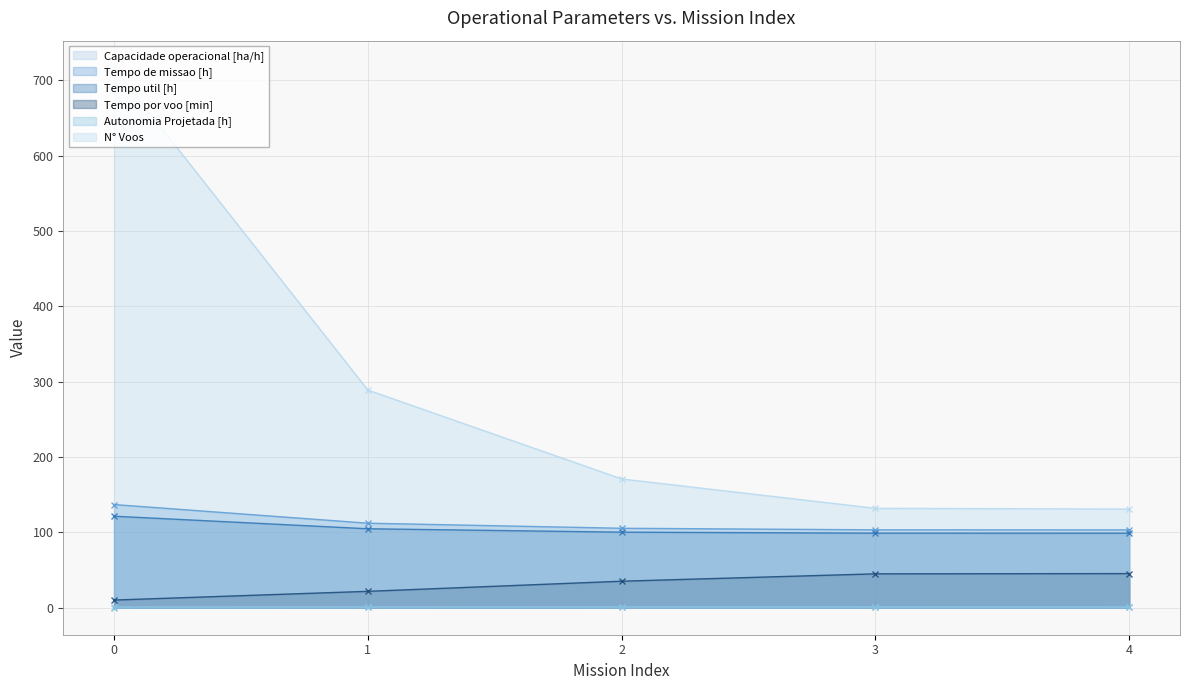

True or false: Capacidade operacional [ha/h] has more than 1 interior local peaks.

False